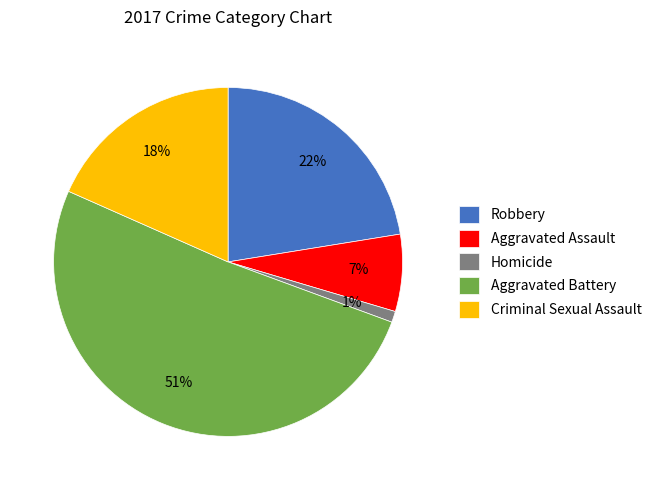

How many segments does this pie chart have?

5